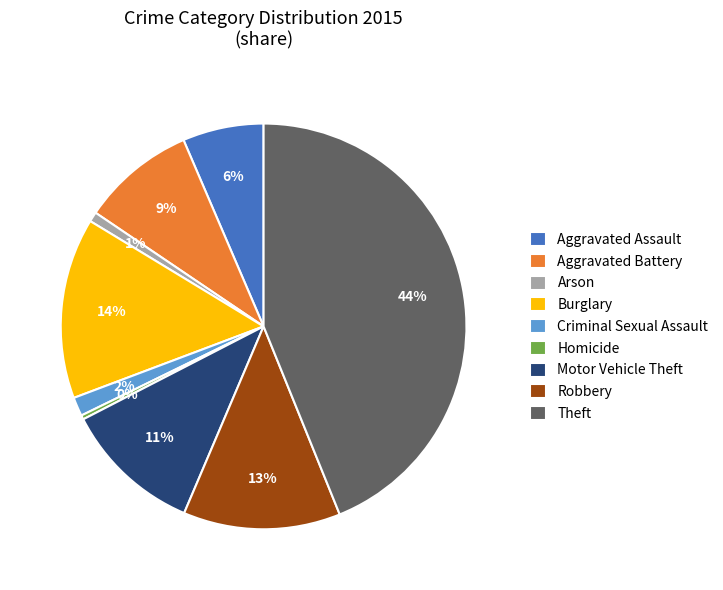

Count the number of slices in the pie.

9